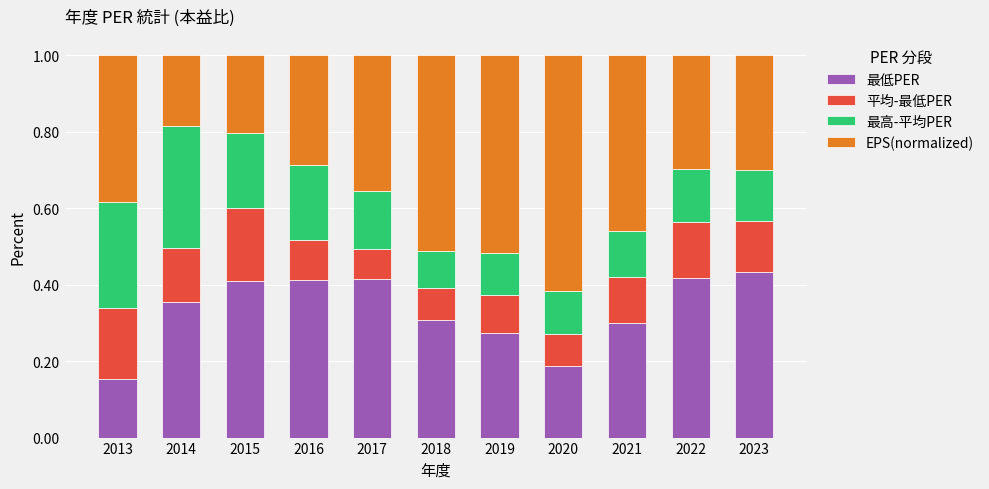

At which label is 最低PER closest to 0?

2013